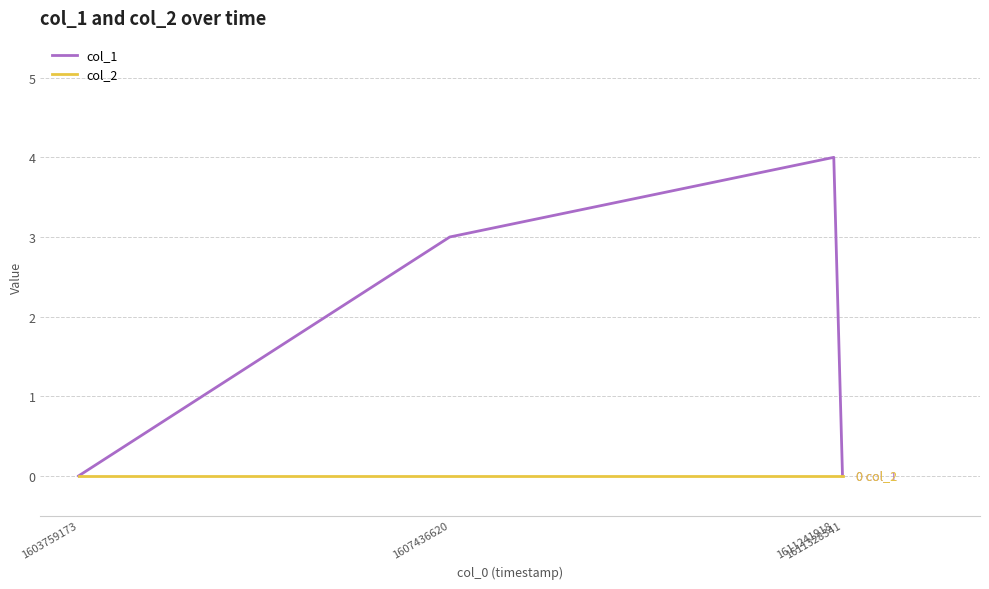

Which series has the largest total across all categories?

col_1